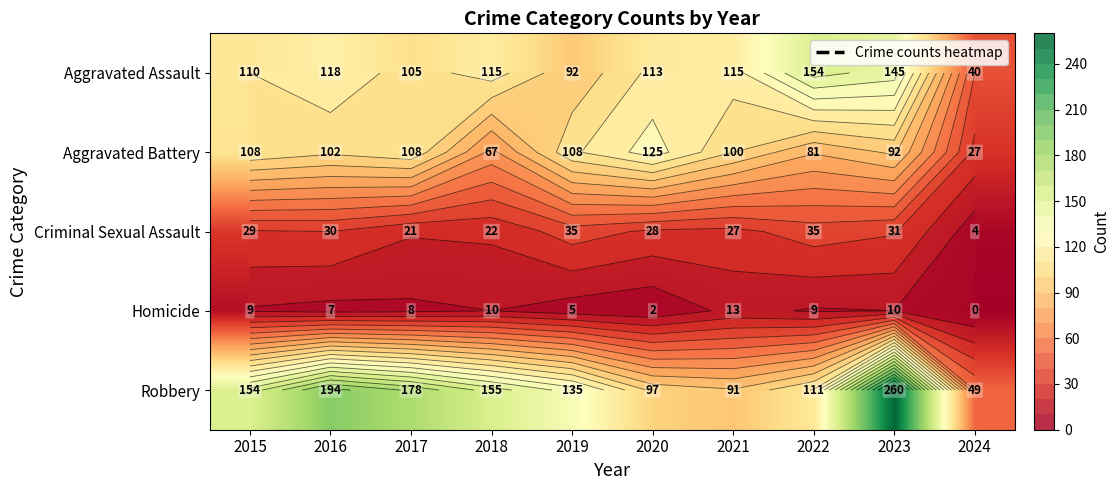

At how many categories does at least one series exceed 118?

8